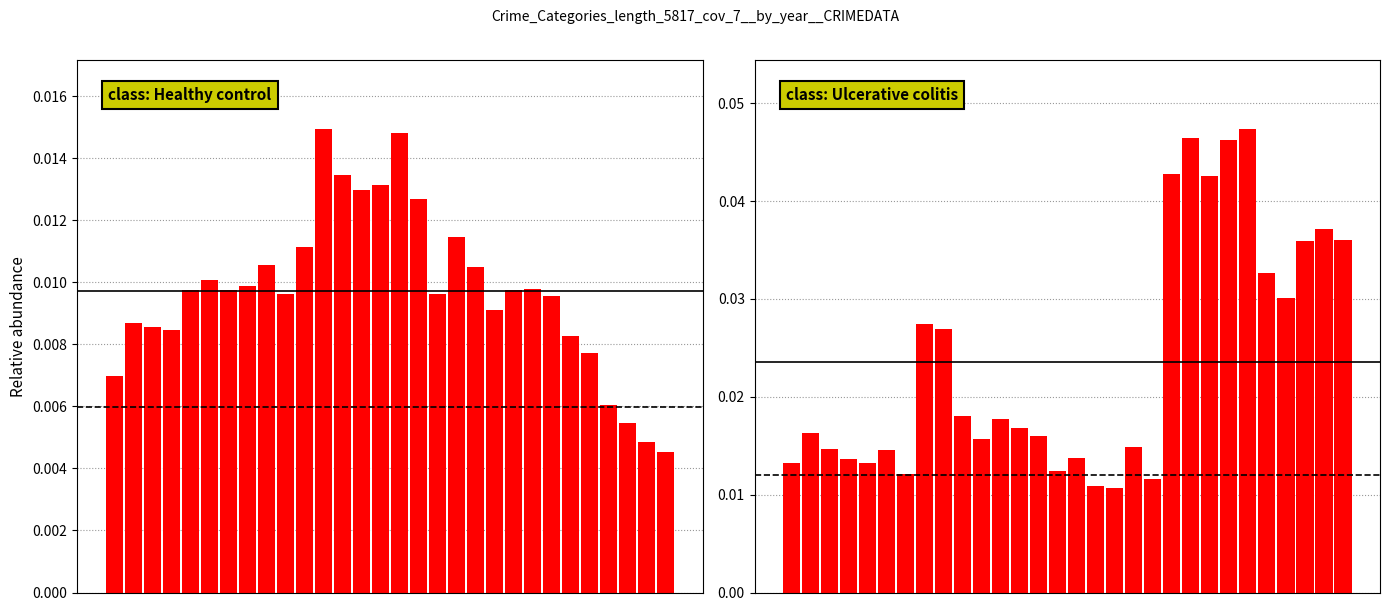

How many groups of bars are there?

30